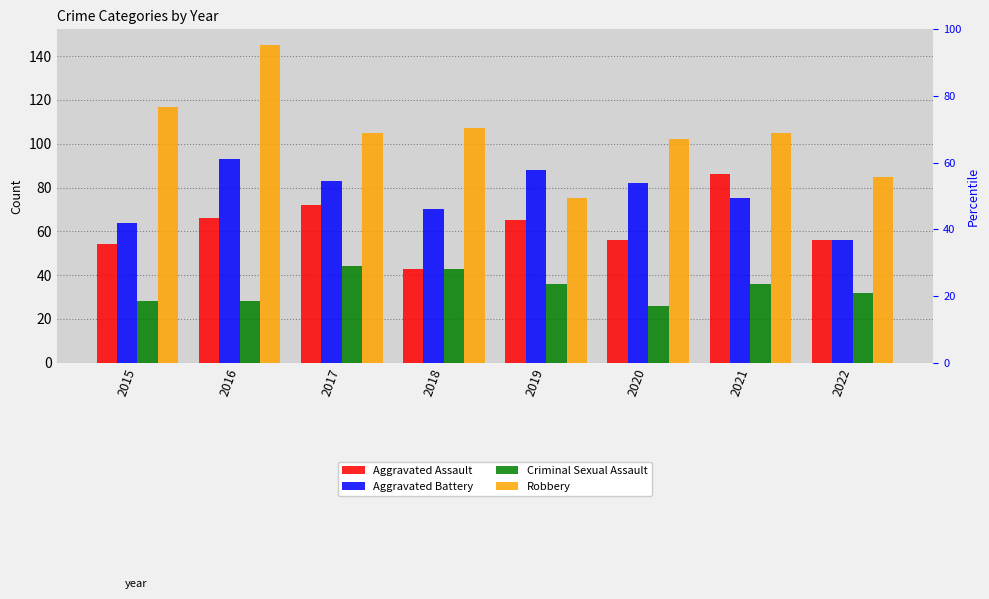

What are all the series names shown in the legend?

Aggravated Assault, Aggravated Battery, Criminal Sexual Assault, Robbery